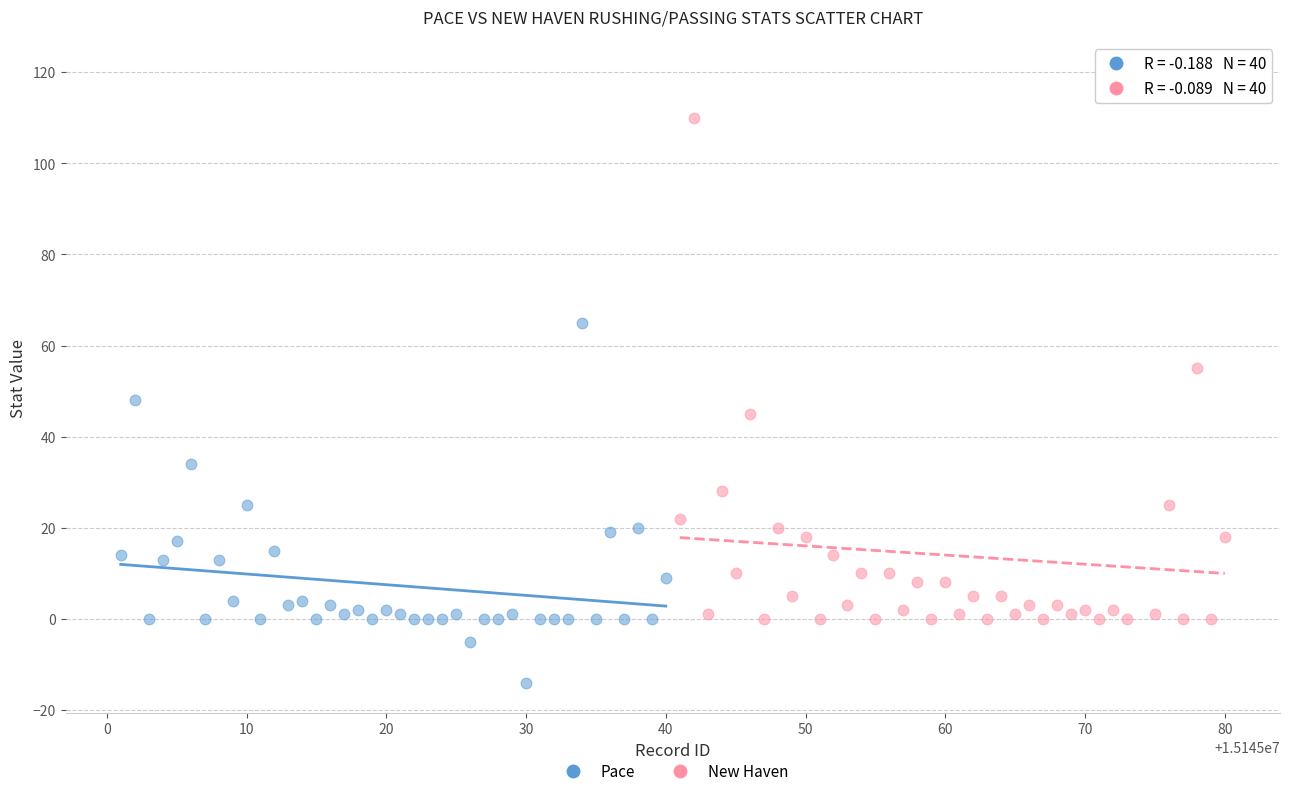

Which series reaches the minimum Y coordinate?

Pace